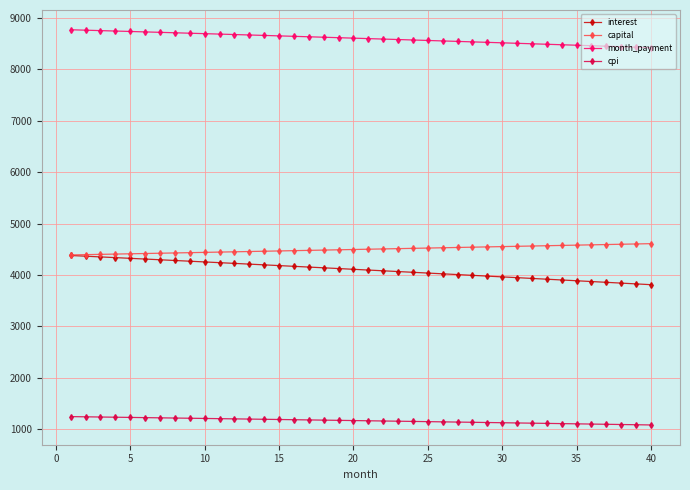

Rank the series by their maximum value, from highest to lowest.

month_payment, capital, interest, cpi